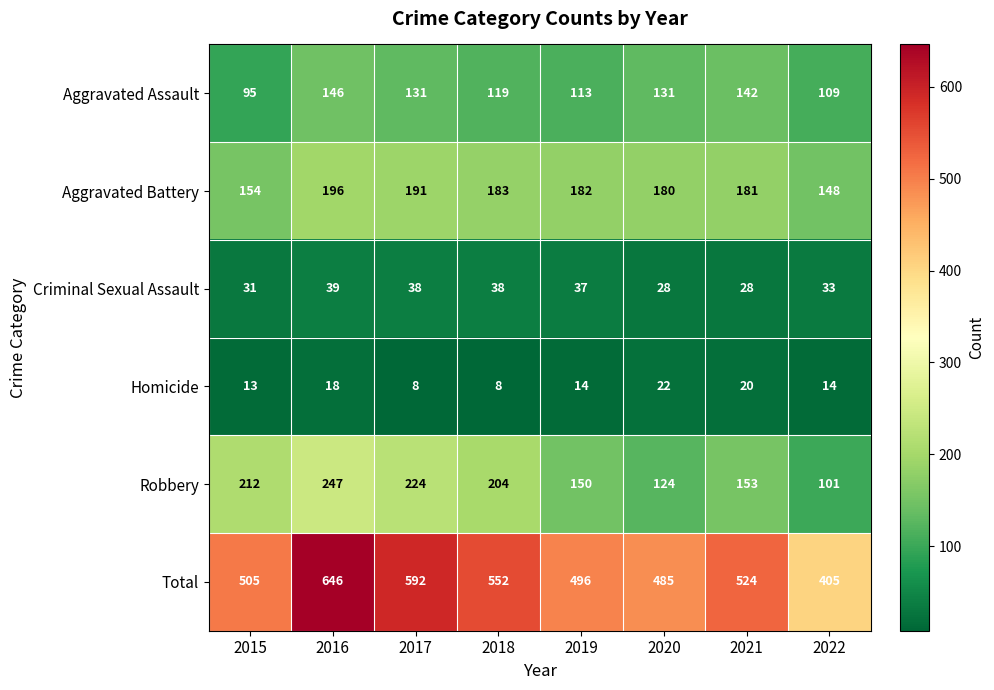

How many distinct data groups are displayed?

6